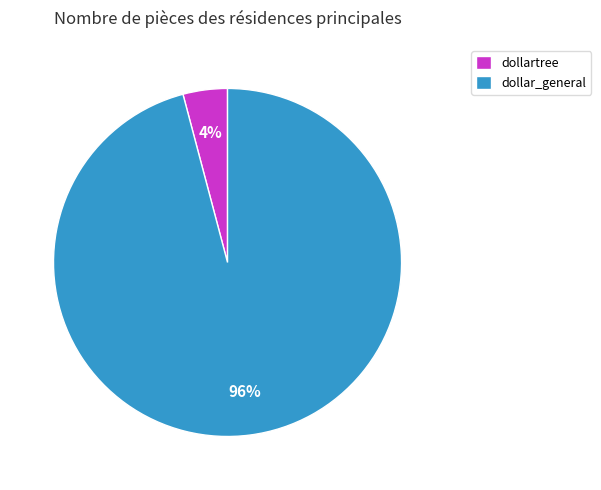

To the nearest percent, what is the average slice percentage?

50%